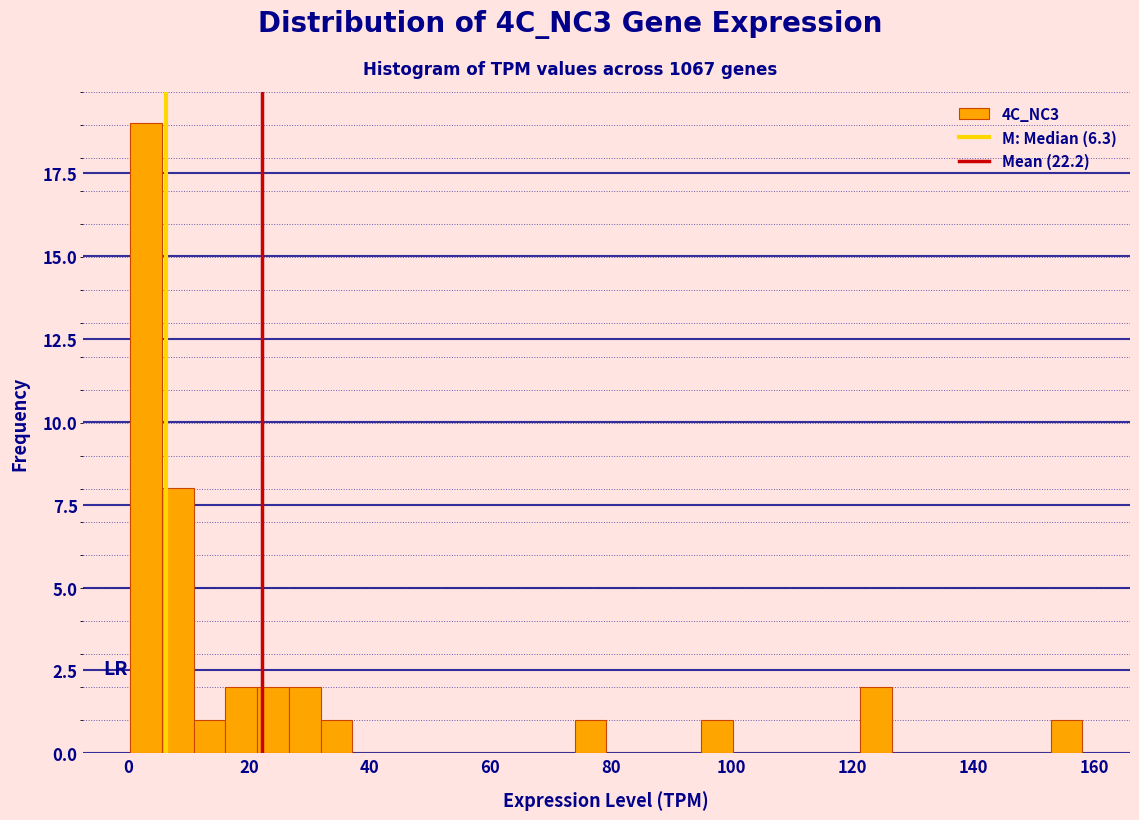

Around what value on the x-axis is the tallest bar? Give the approximate position of its centre, as read against the axis.

2